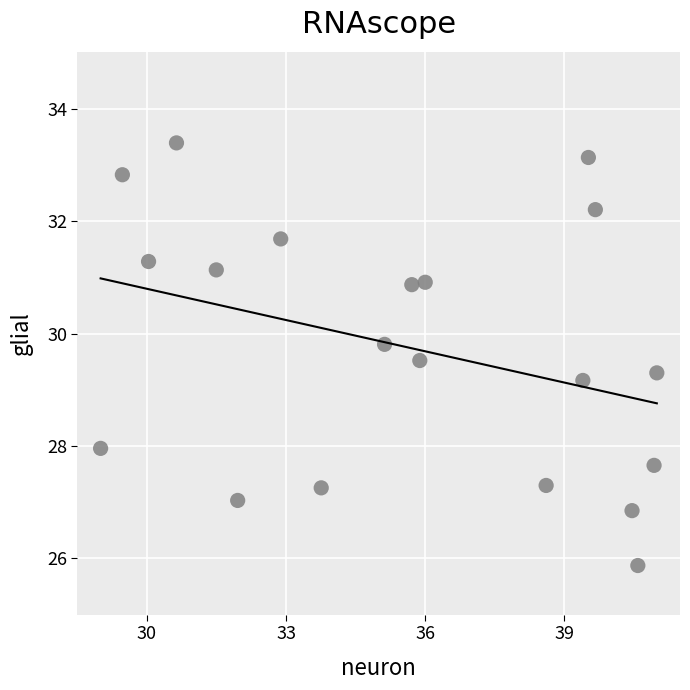

What Y value in the scatter plot is closest to 29?

29.2